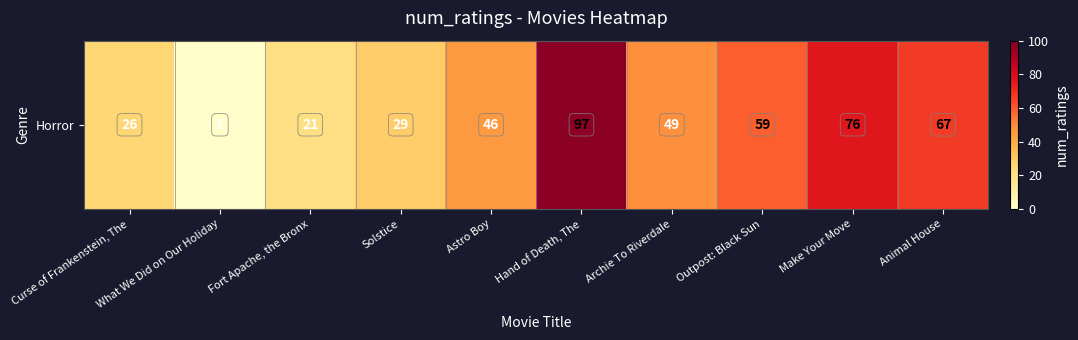

Reading left to right, what are all the values shown in this chart?

Curse of Frankenstein, The=26	What We Did on Our Holiday=1	Fort Apache, the Bronx=21	Solstice=29	Astro Boy=46	Hand of Death, The=97	Archie To Riverdale=49	Outpost: Black Sun=59	Make Your Move=76	Animal House=67